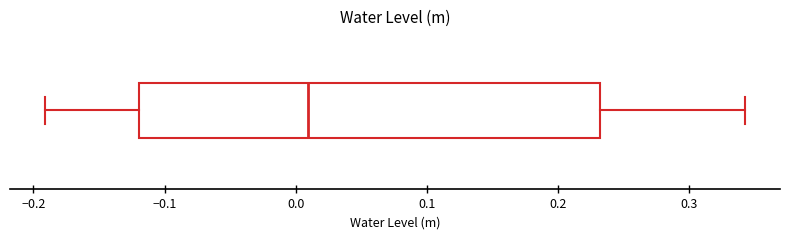

Read this box plot against the x-axis: the position of the median line, the range covered by the box, and the ends of both whiskers. The values are not printed on the chart, so give them approximately, as read against the axis.

median 0.01, box -0.12 to 0.23, whiskers -0.19 to 0.34